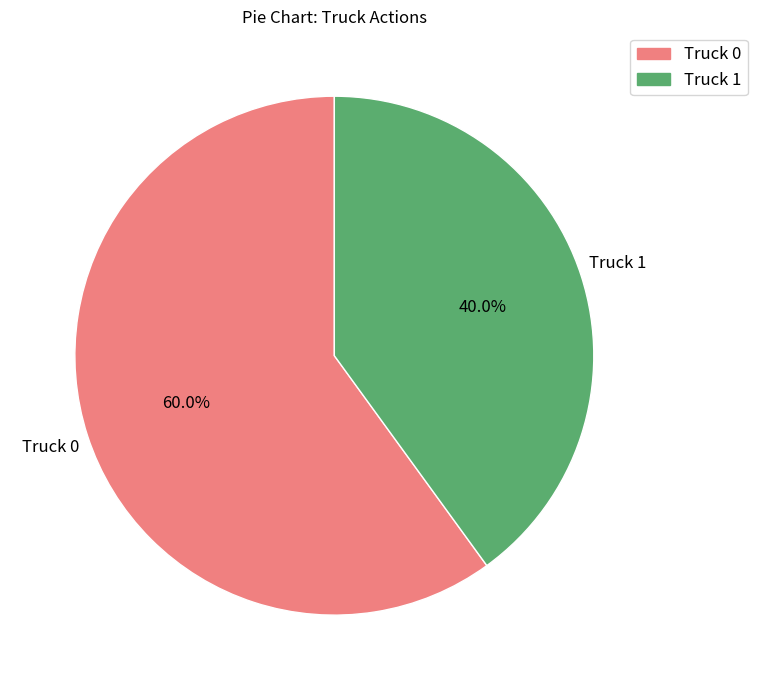

Which has a higher value, Truck 1 or Truck 0?

Truck 0